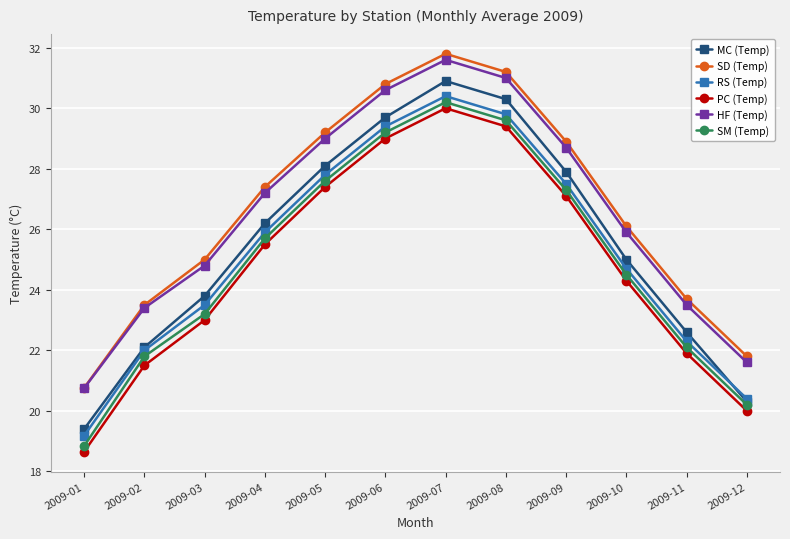

What is the sum of the RS (Temp) values at 2009-03 and 2009-11?

45.8